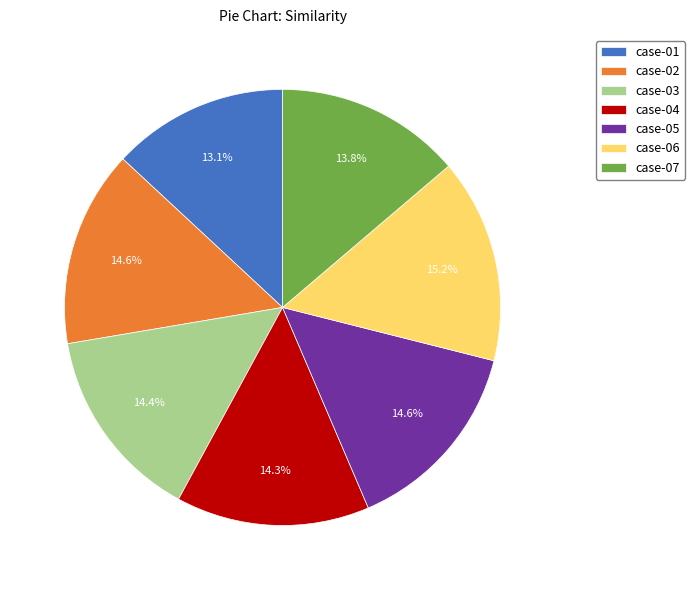

How many slices are in this pie chart?

7